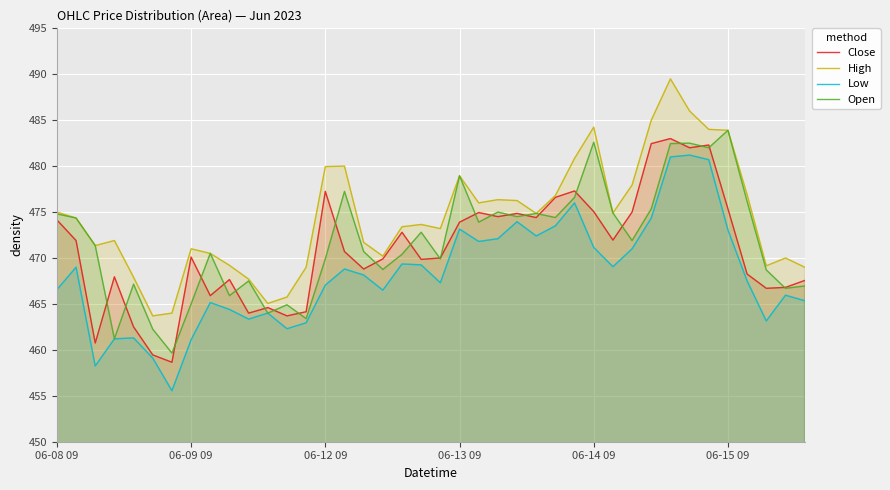

What is the total value across all series at 6?

1837.8